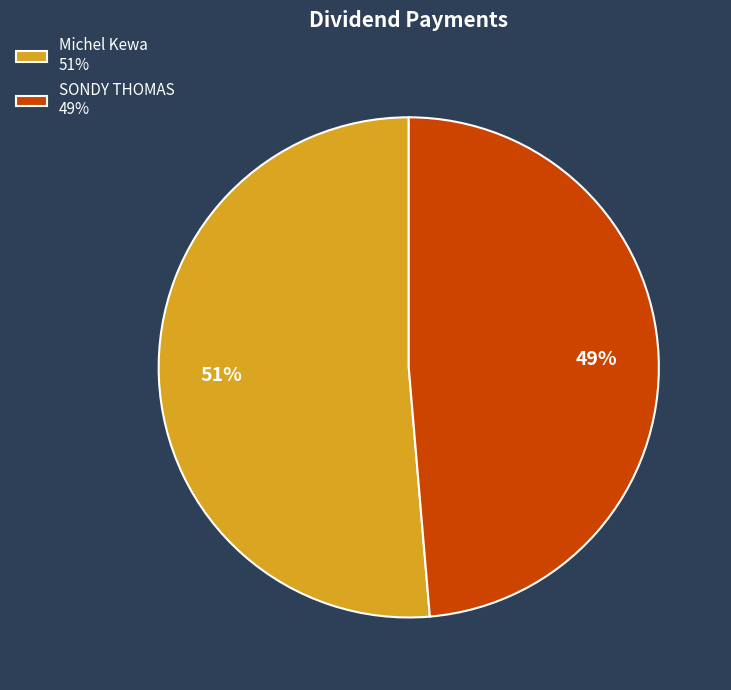

Rank the categories by value from lowest to highest.

SONDY THOMAS, Michel Kewa